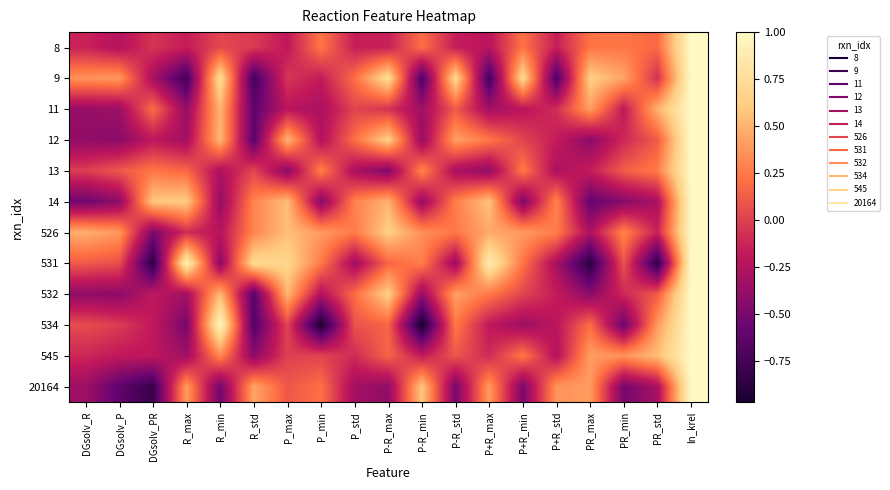

At R_min, list the series in order from smallest to largest.

20164, 531, 14, 13, 526, 8, 545, 11, 12, 532, 9, 534